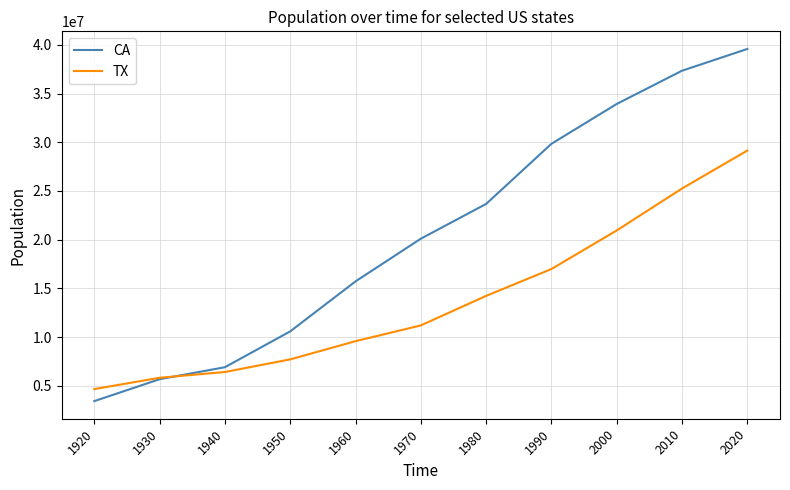

Which series ends up on top after the final intersection of TX and CA?

CA